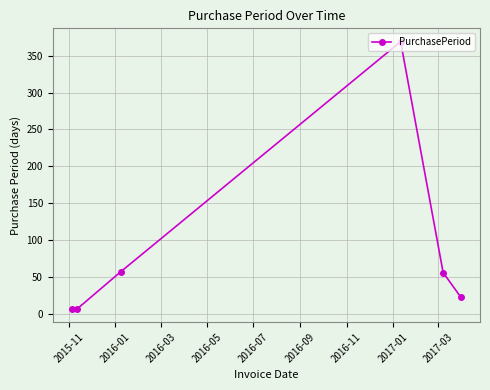

Count the number of data series in this chart.

1